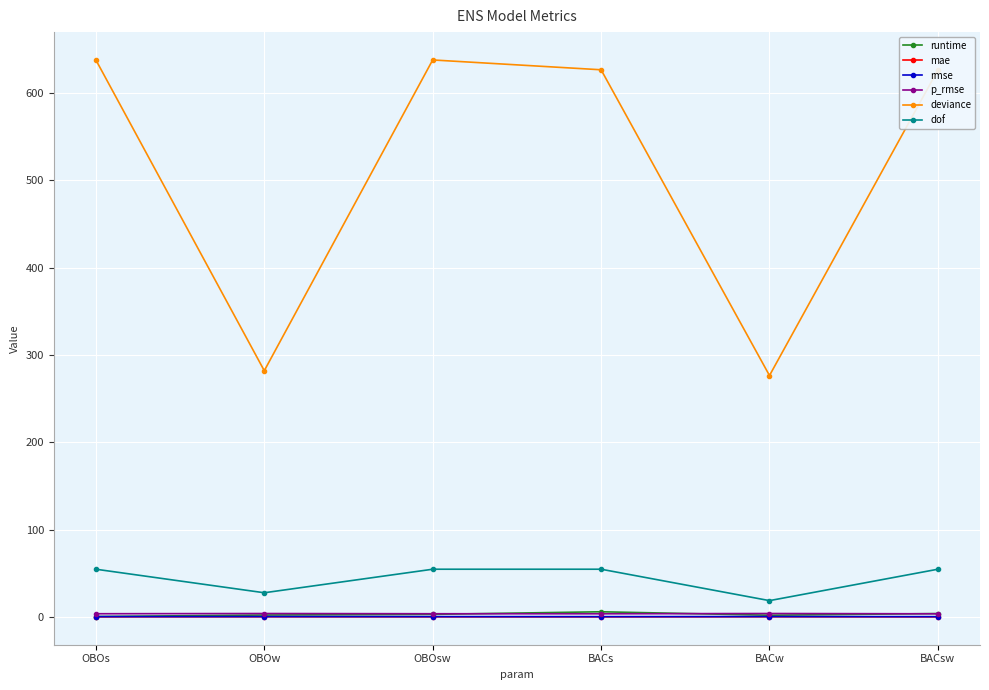

True or false: runtime has a value of 2.5 at OBOw.

True